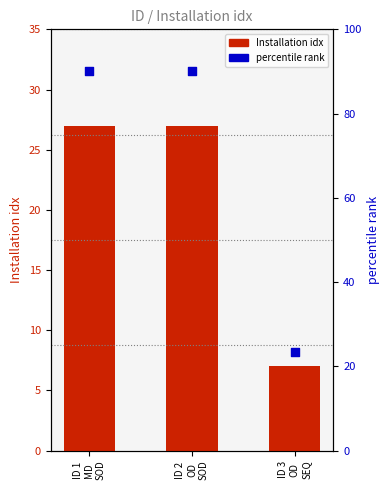

Which series has the largest total across all categories?

percentile rank